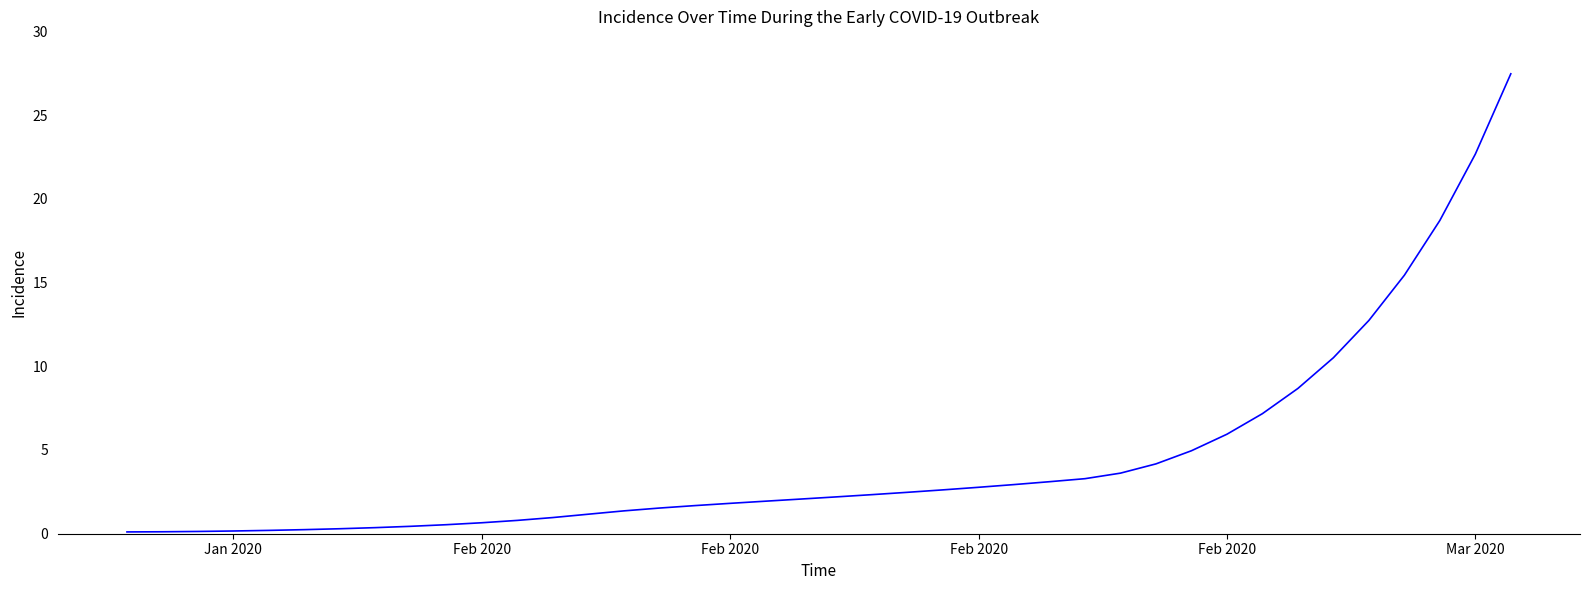

What is the greatest value displayed?

27.5